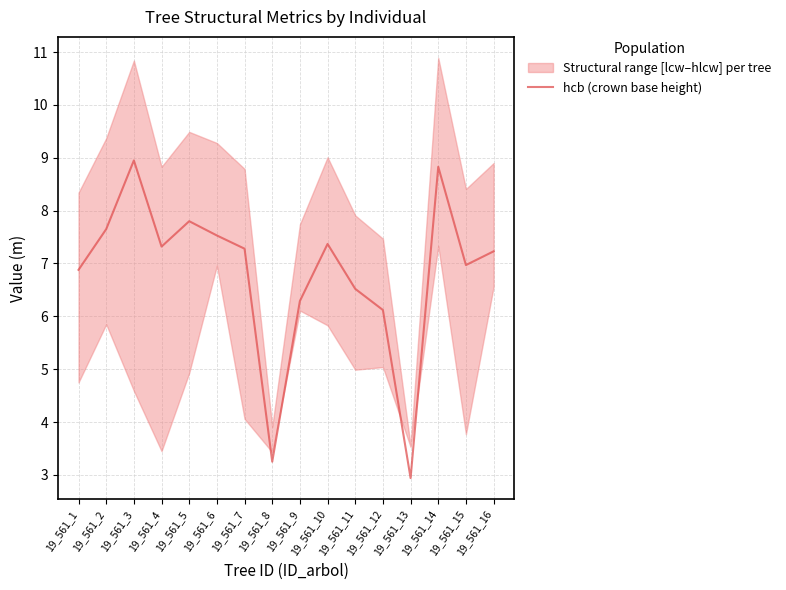

The value at 19_561_3 is 6.0. True or false?

False